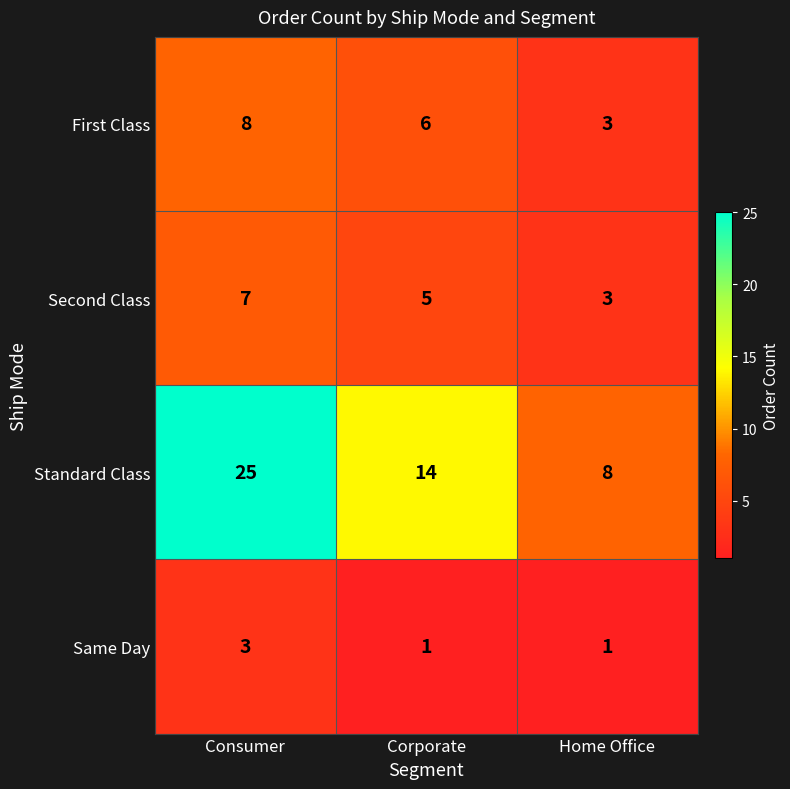

Count the Standard Class values in the range 8 to 25.

3